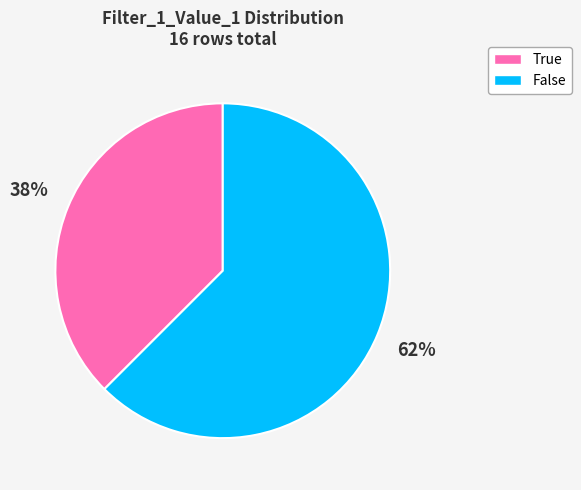

Is there a majority slice in this chart?

Yes